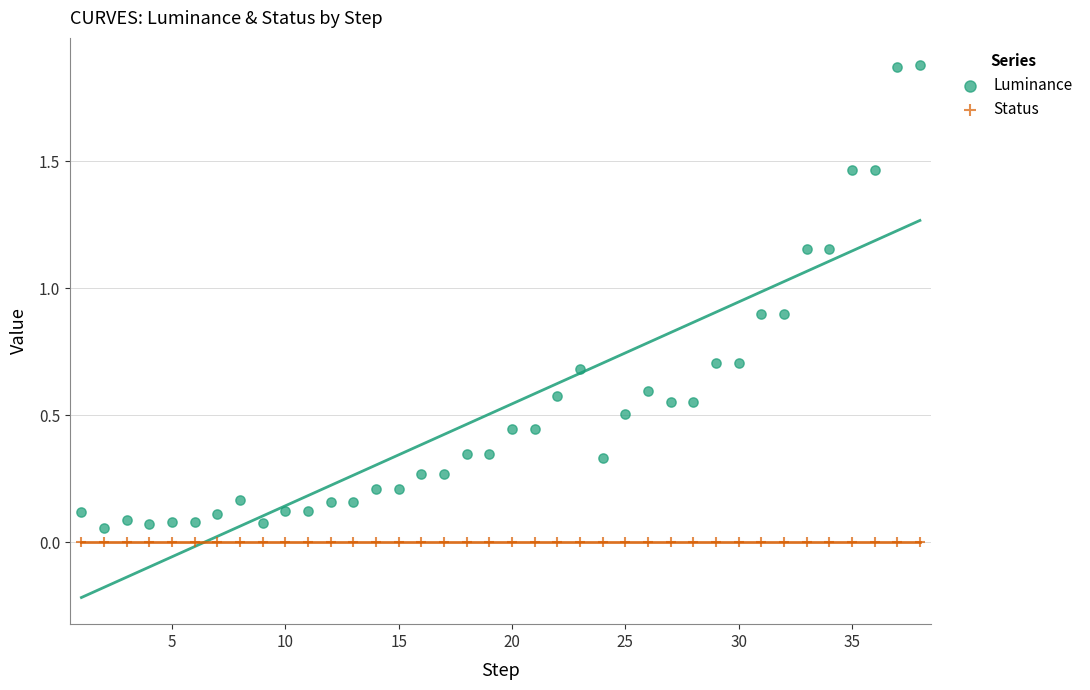

Which series reaches the maximum Y coordinate?

Luminance